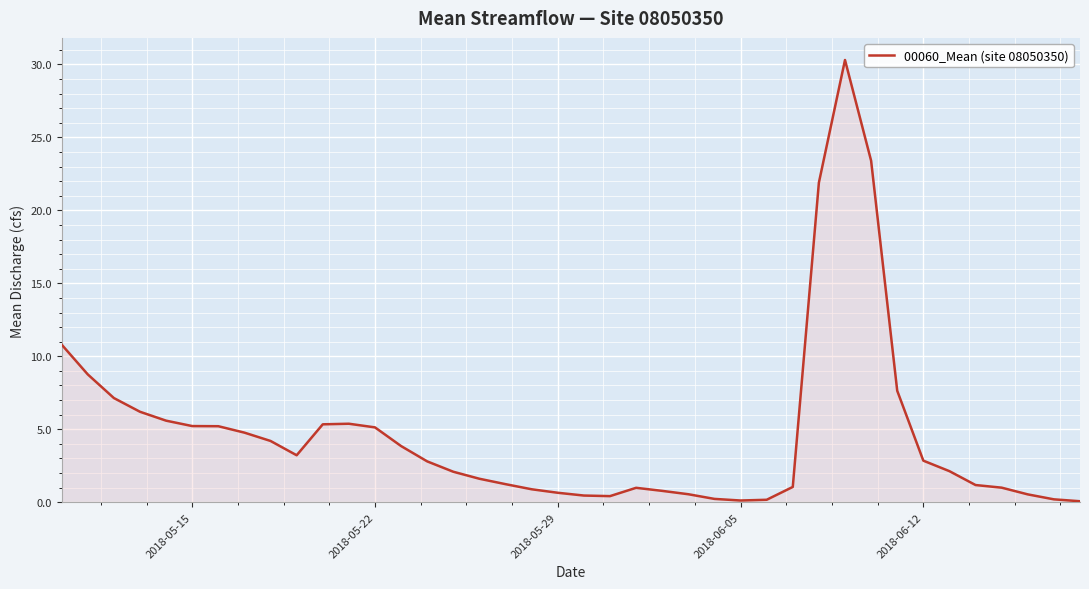

What is the difference between the maximum and minimum values?

30.2